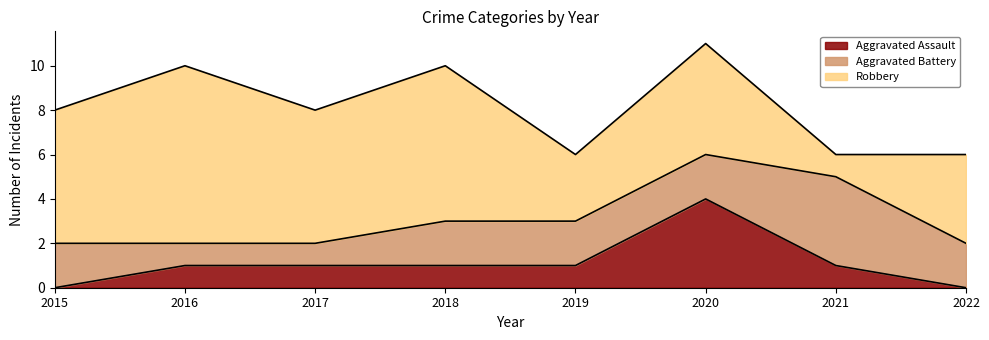

True or false: Robbery has a value of 0 at 2021.

False